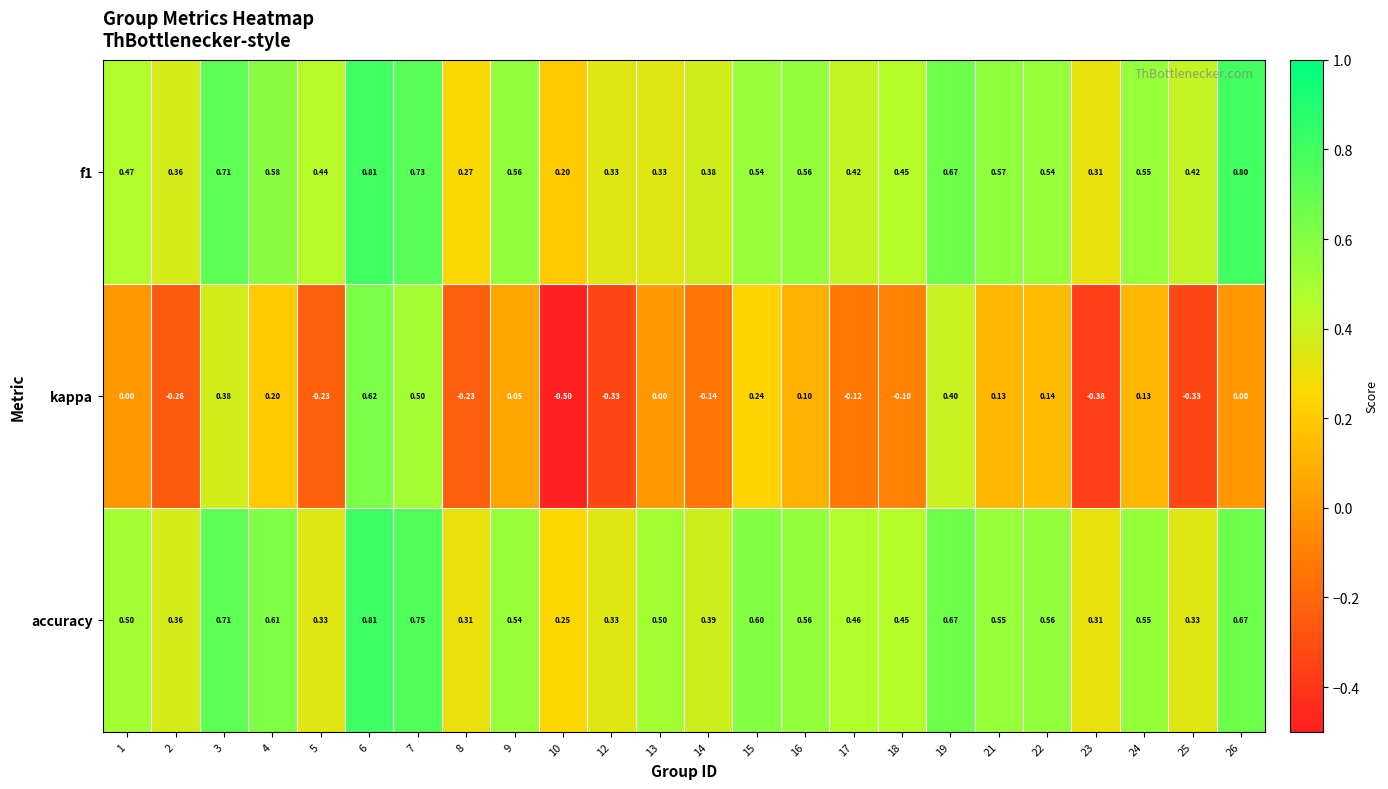

Between 14 and 15, which series saw the biggest shift?

kappa